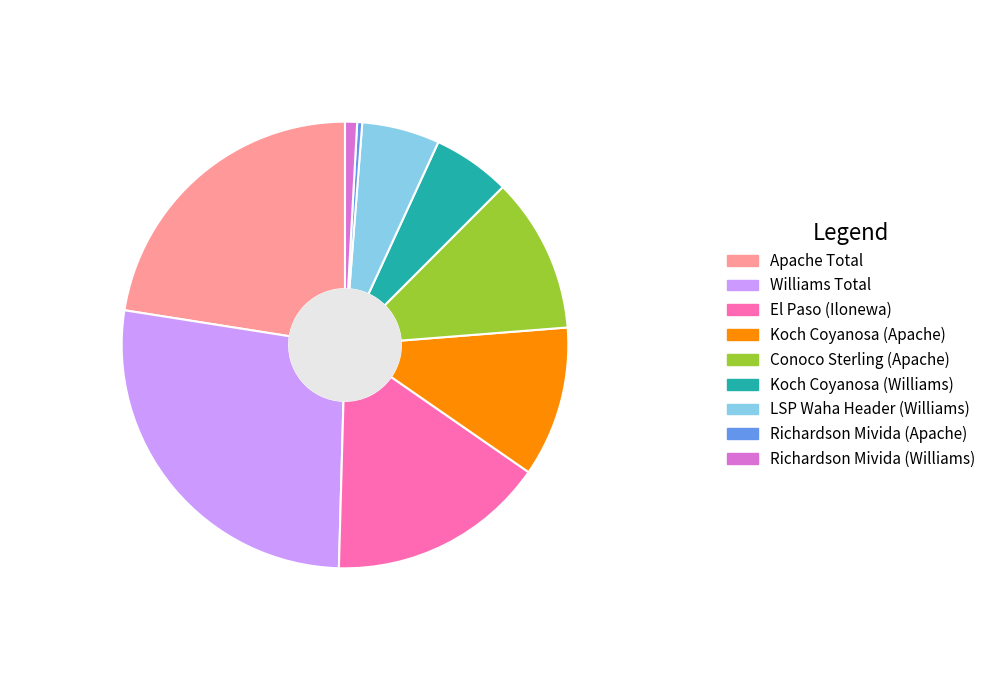

Which category has the biggest portion of the pie?

Williams Total